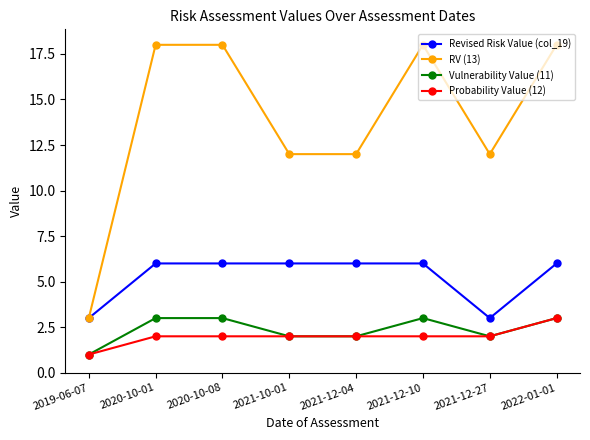

What is the sum of all Probability Value (12) values?

16